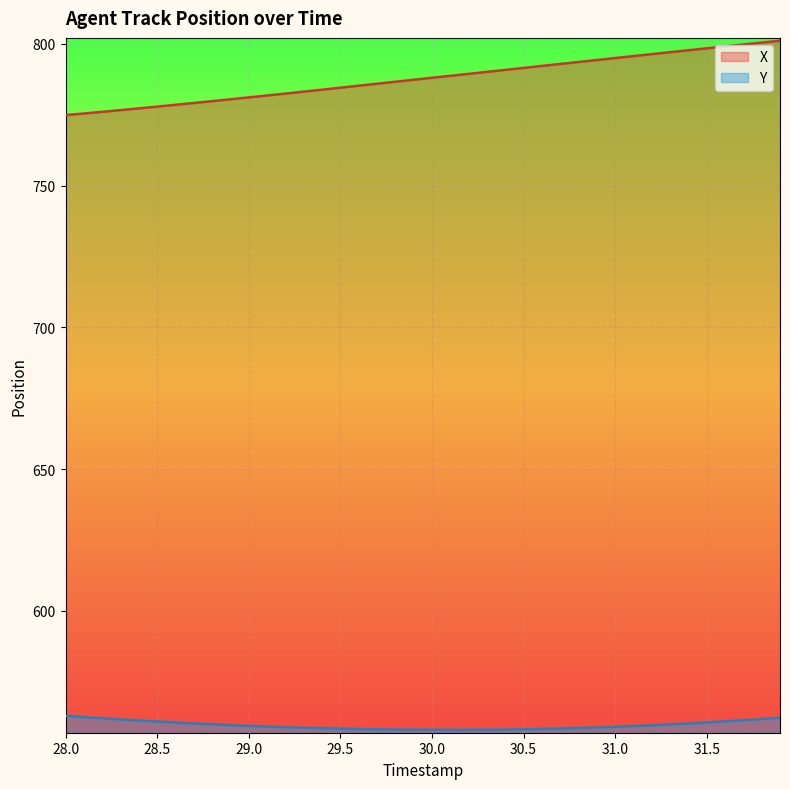

Is it true that X equals 514.8 at 29.5?

False